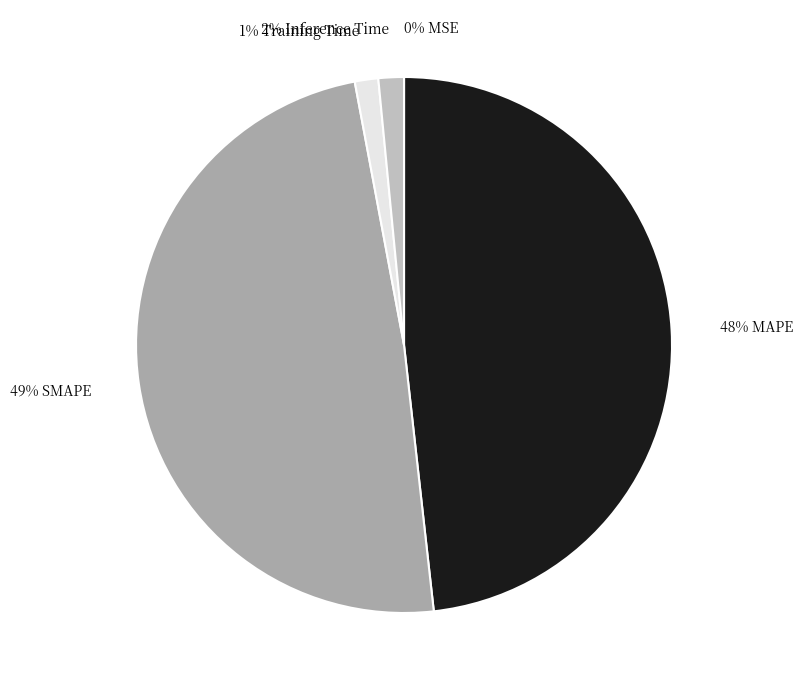

To the nearest percent, what is the average slice percentage?

20%